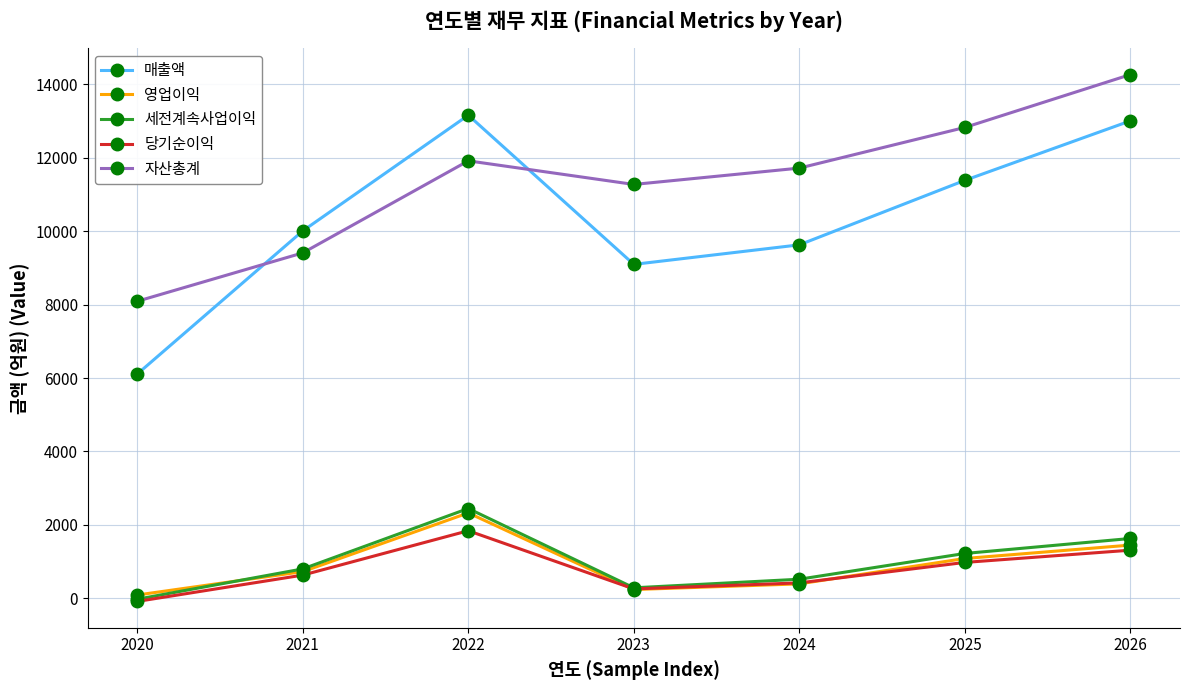

At which category does 당기순이익 reach its first local peak?

2022